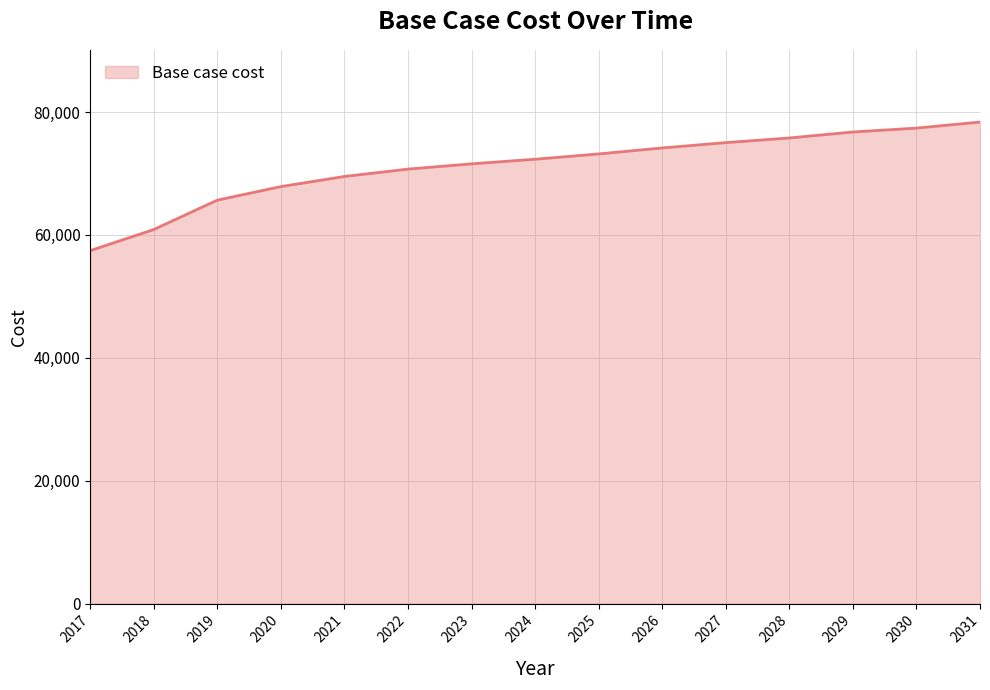

What is the difference between the values at 2028 and 2020?

7913.3